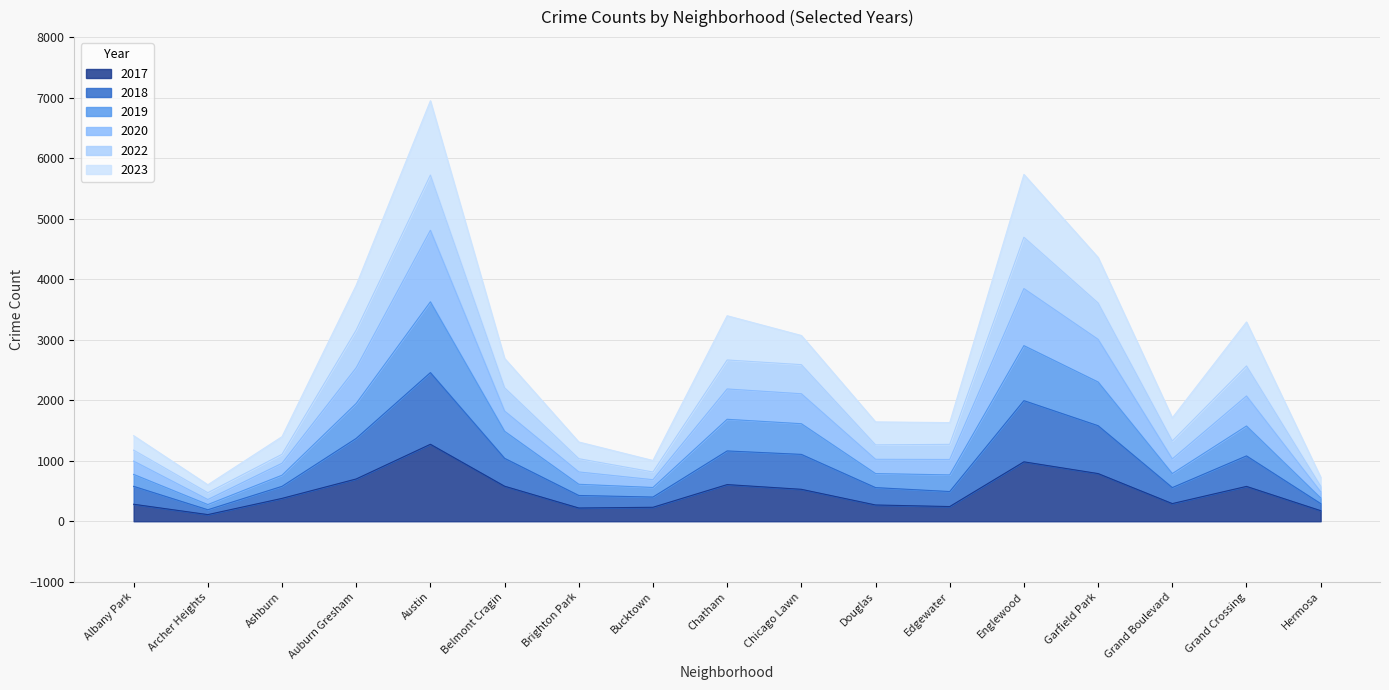

What is the maximum value for 2017?

1272